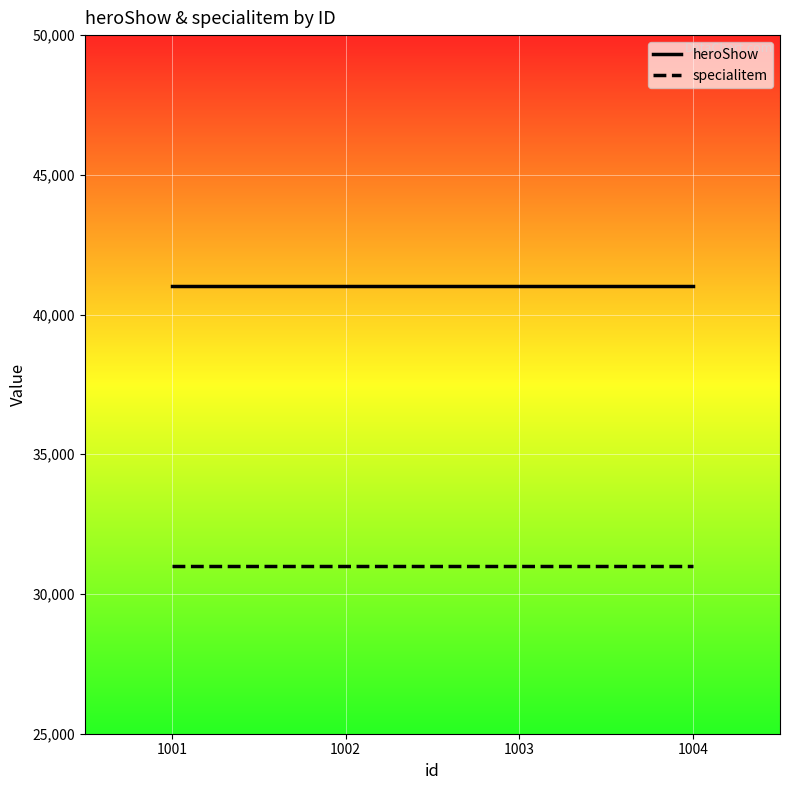

List the series in order of their overall mean, lowest first.

specialitem, heroShow